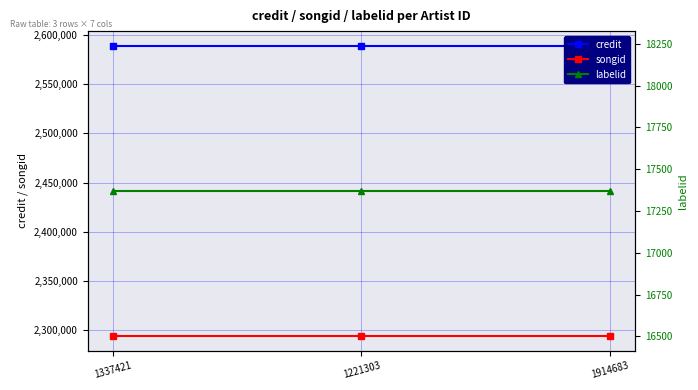

Is it true that labelid equals 17370 at 1914683?

True